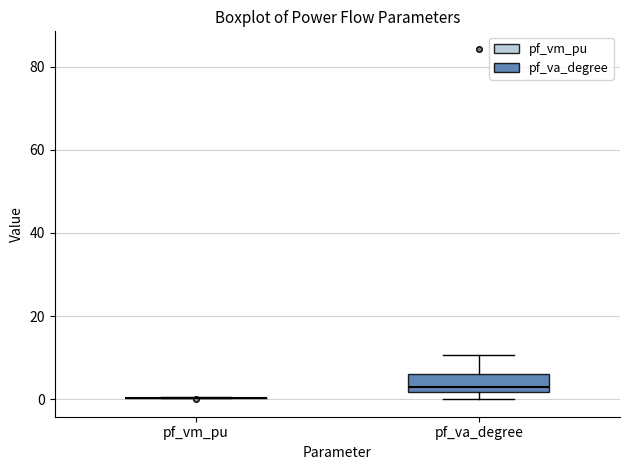

Reading left to right, transcribe this box plot: for each box, give where its median line is, the range the box spans, and where its two whiskers end, as read against the y-axis. The values are not printed on the chart, so give them approximately, as read against the axis.

pf_vm_pu: box collapsed to a line at 0, whiskers 0 to 0
pf_va_degree: median 4, box 2 to 6, whiskers 0 to 10